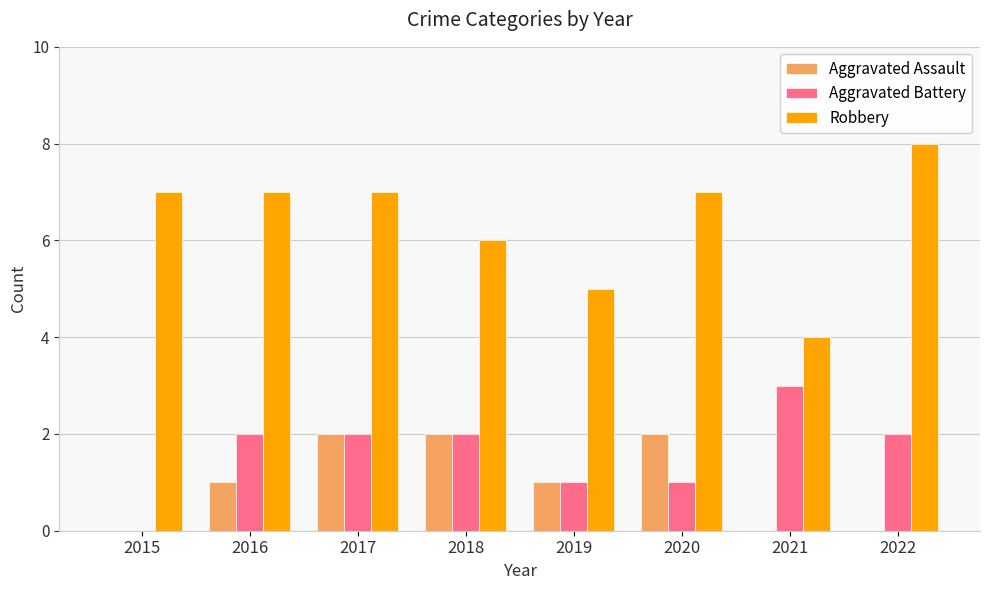

Is it true that Aggravated Battery equals 2 at 2018?

True